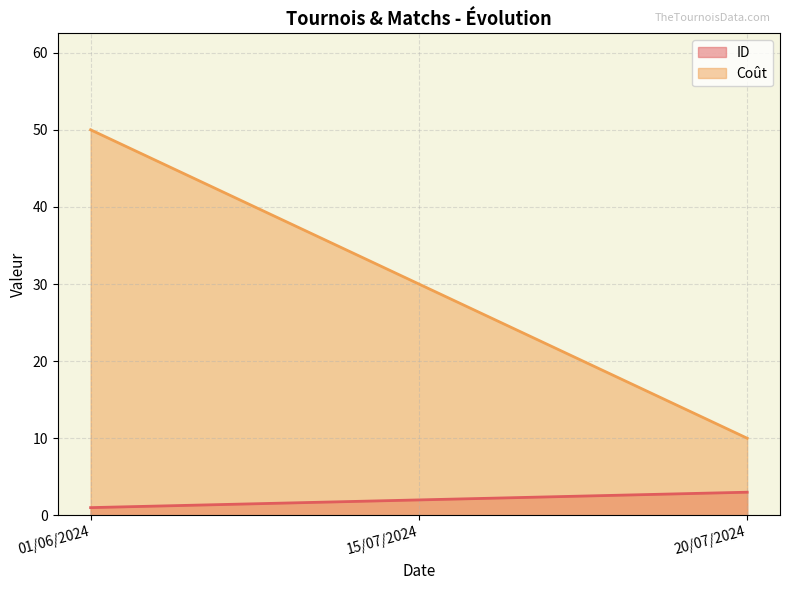

What is the difference between the highest and lowest values at 20/07/2024?

7